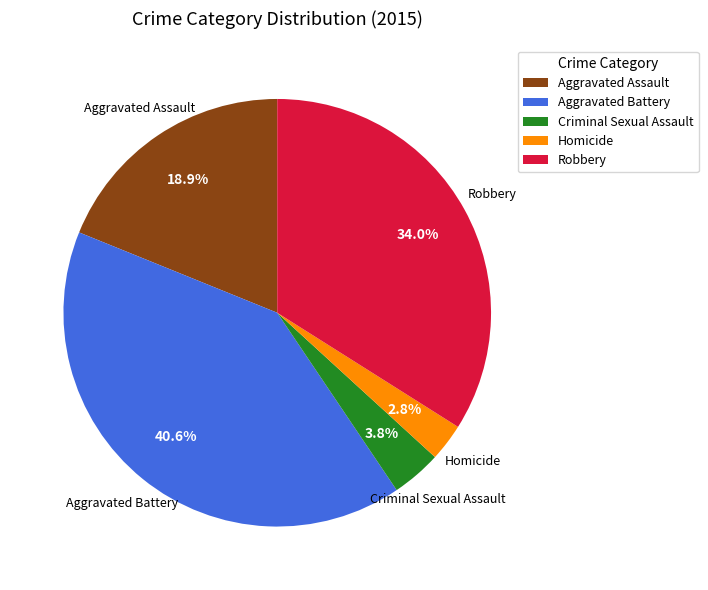

Combined, do Aggravated Battery and Aggravated Assault account for over 50%?

Yes